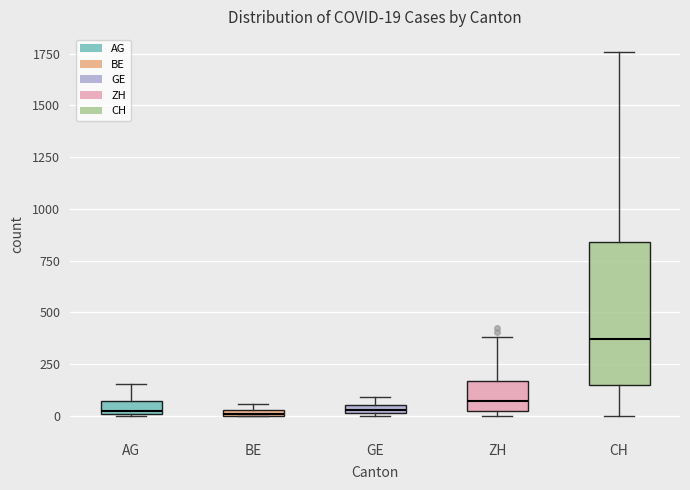

Comparing the boxes themselves (not the whiskers), which one is the tallest?

CH